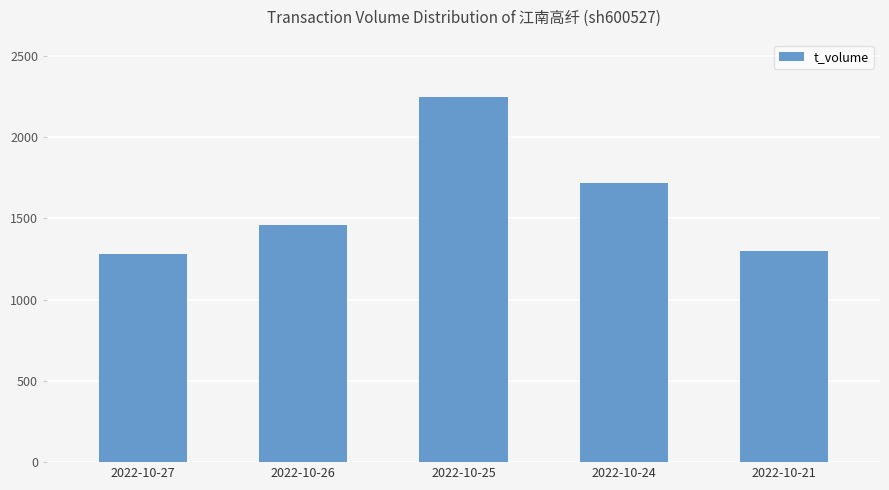

What is the value of the 2nd bar from the left?

1459